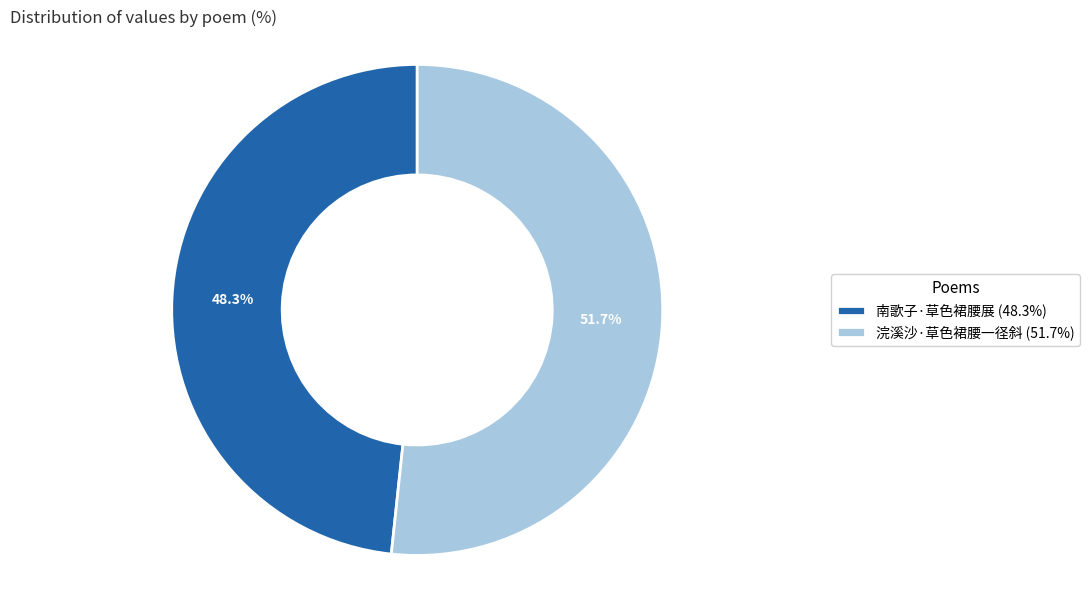

True or false: 浣溪沙·草色裙腰一径斜 accounts for 52% of the total.

True